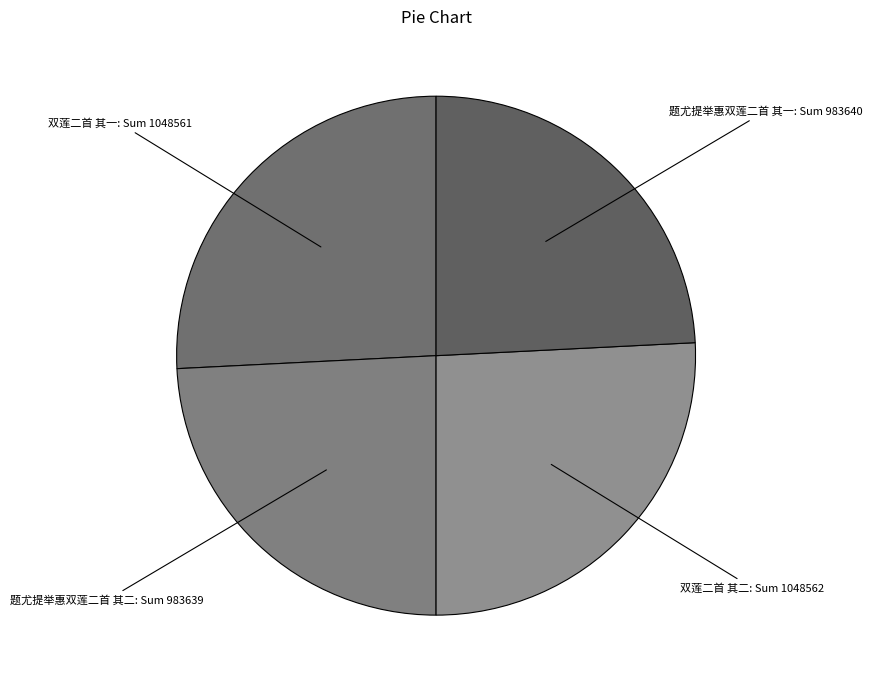

Is there any slice that represents more than half of the pie?

No